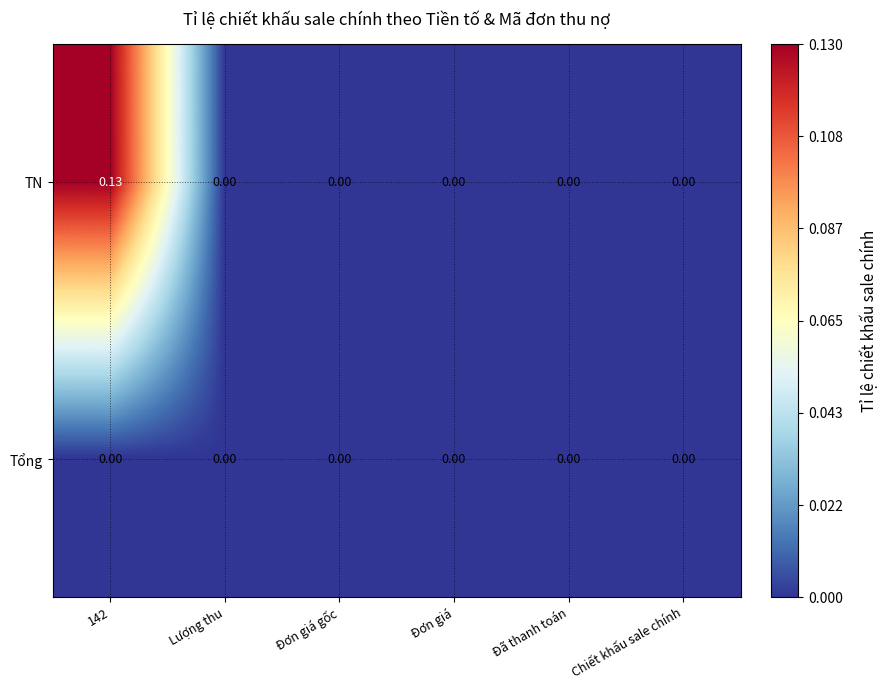

Which series has the widest spread of values?

TN